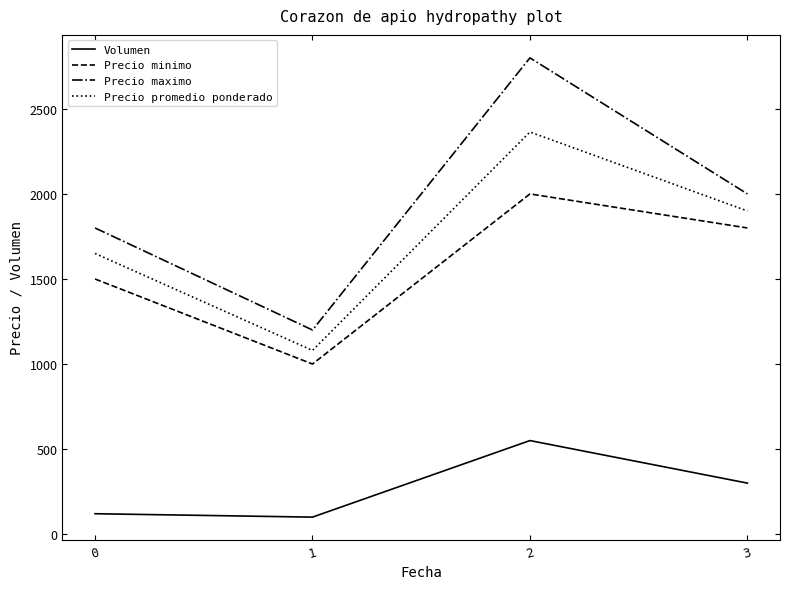

What is the difference between the Precio minimo values at 1 and 2?

1000